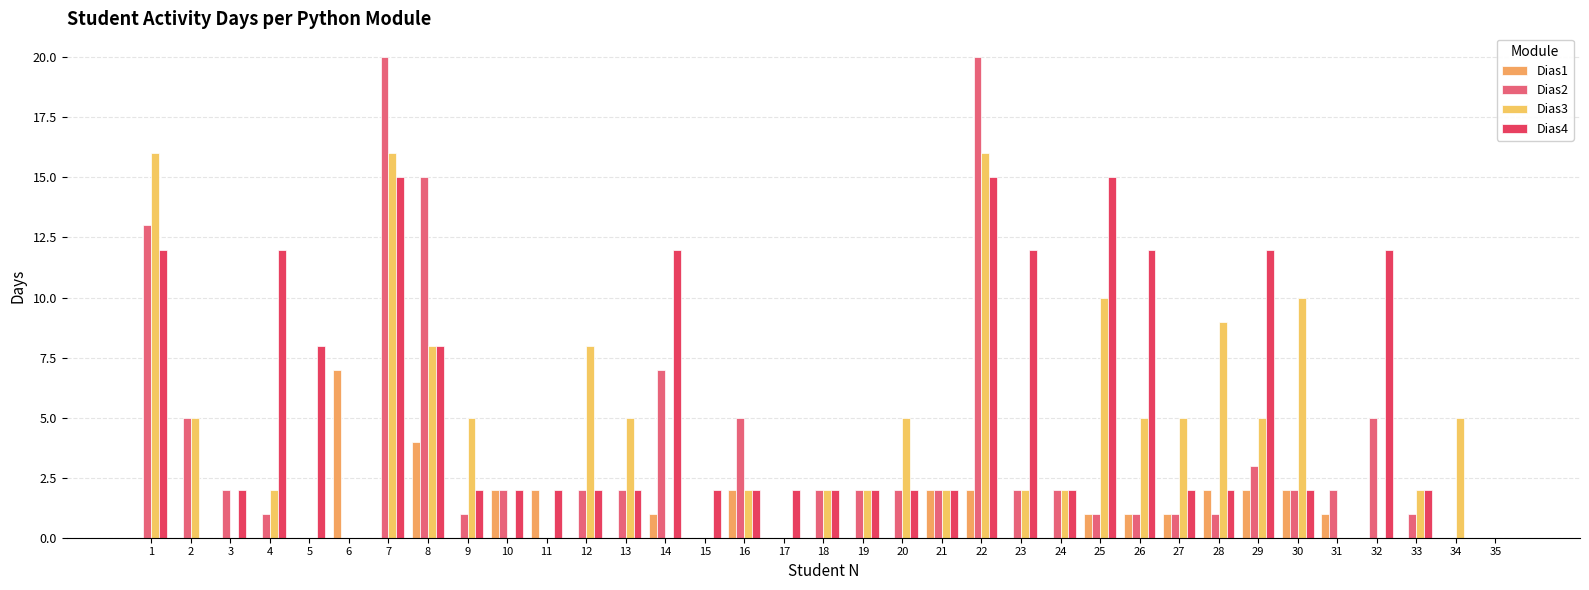

What is the sum of the Dias2 values at 12 and 5?

2